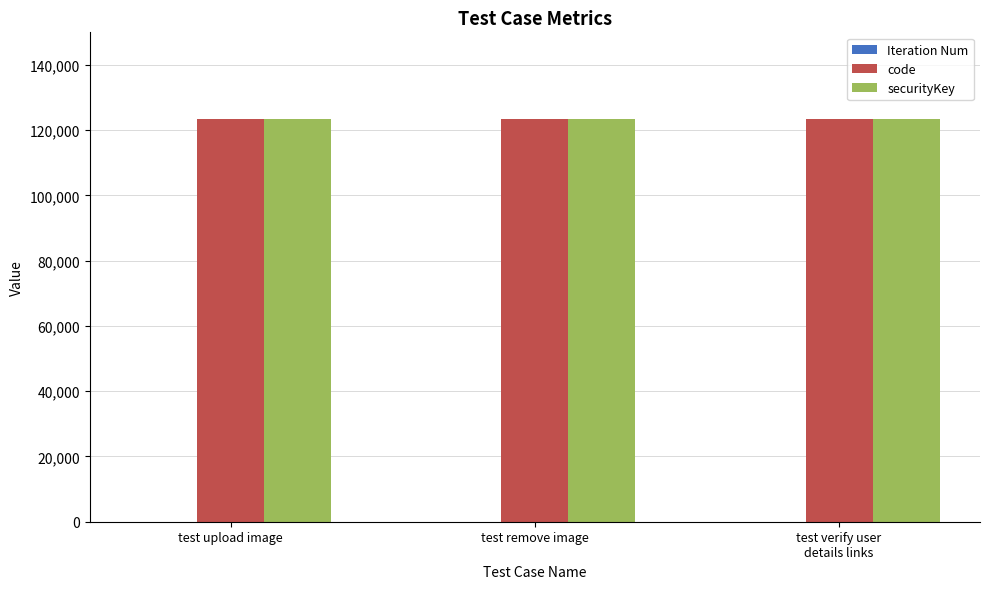

True or false: securityKey has a value of 123456 at test remove image.

True